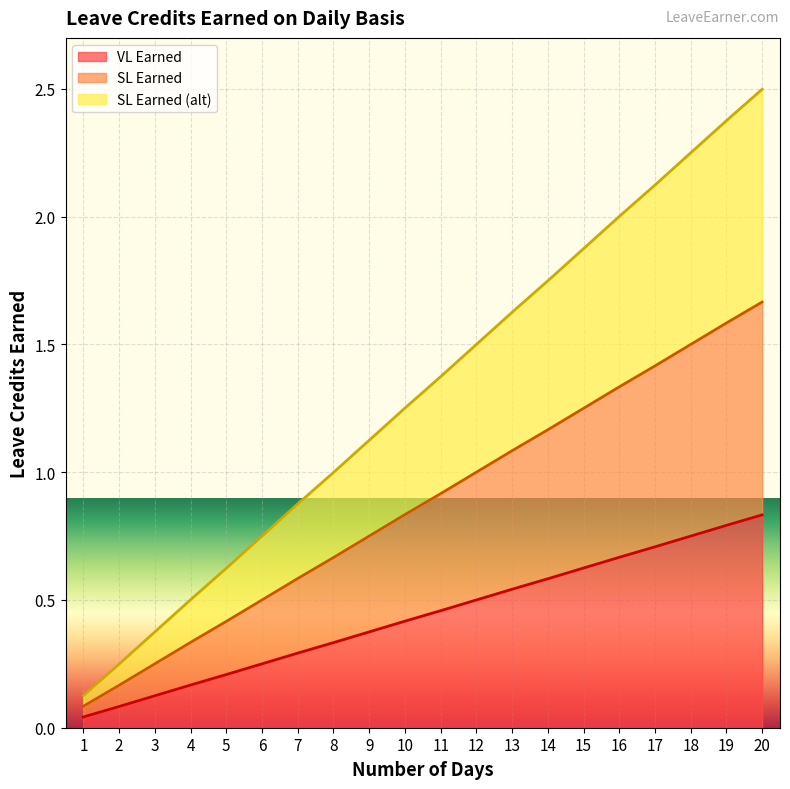

True or false: VL Earned has more than 0 interior local peaks.

False